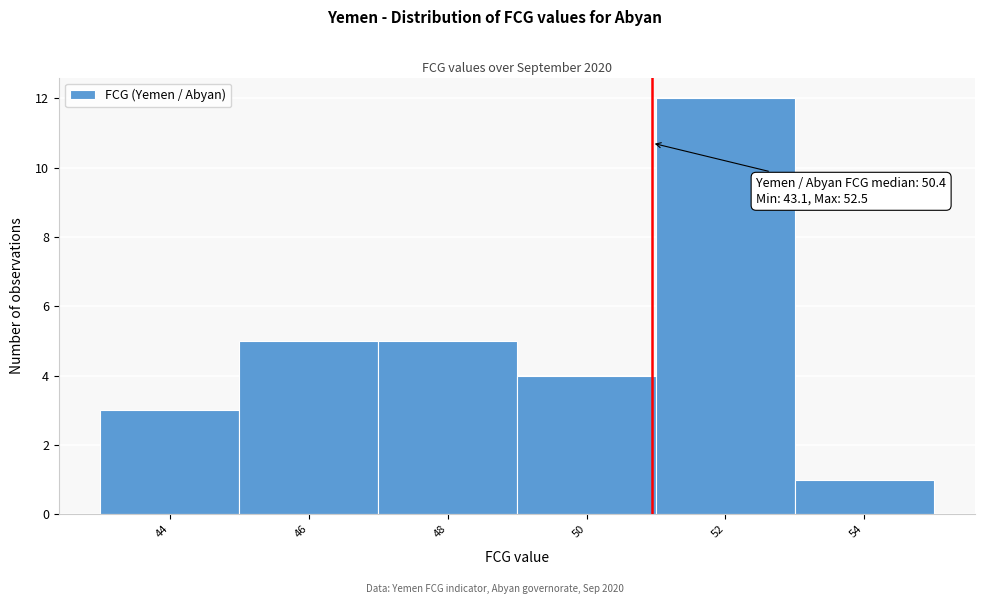

Reading left to right, what are all the values shown in this chart?

44=3	46=5	48=5	50=4	52=12	54=1